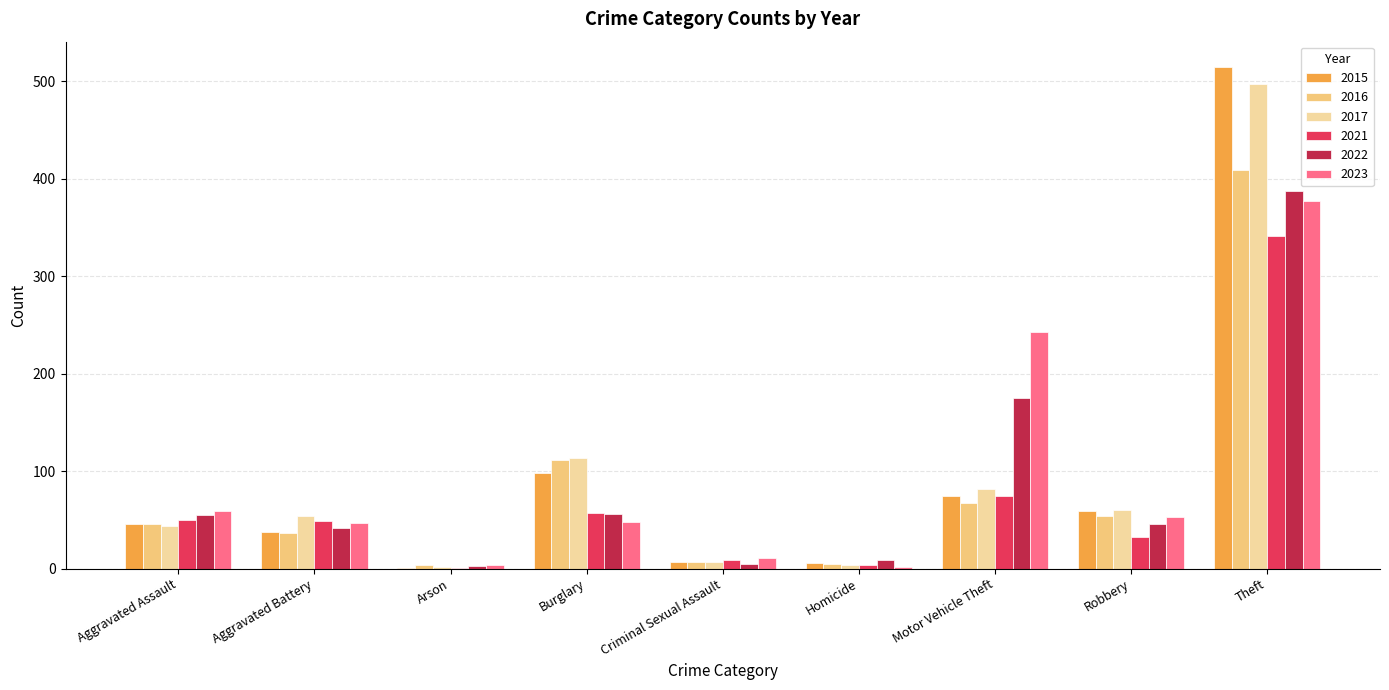

What is the difference between the 2017 values at Burglary and Motor Vehicle Theft?

32